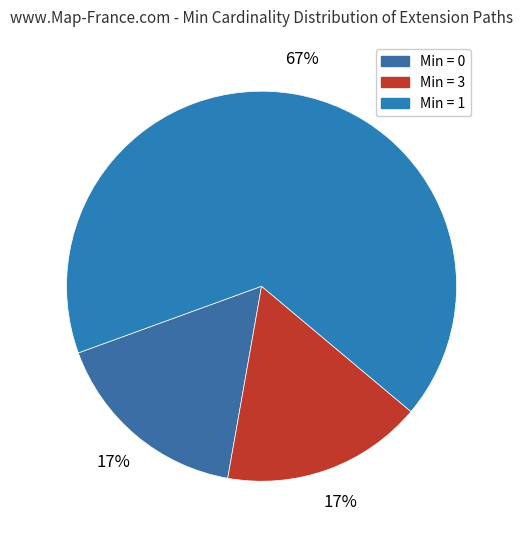

Is there a majority slice in this chart?

Yes